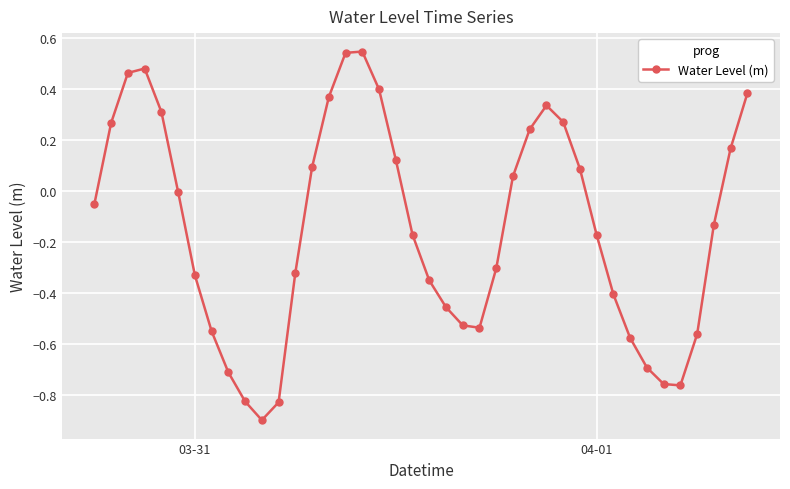

How many data points does each series have?

40